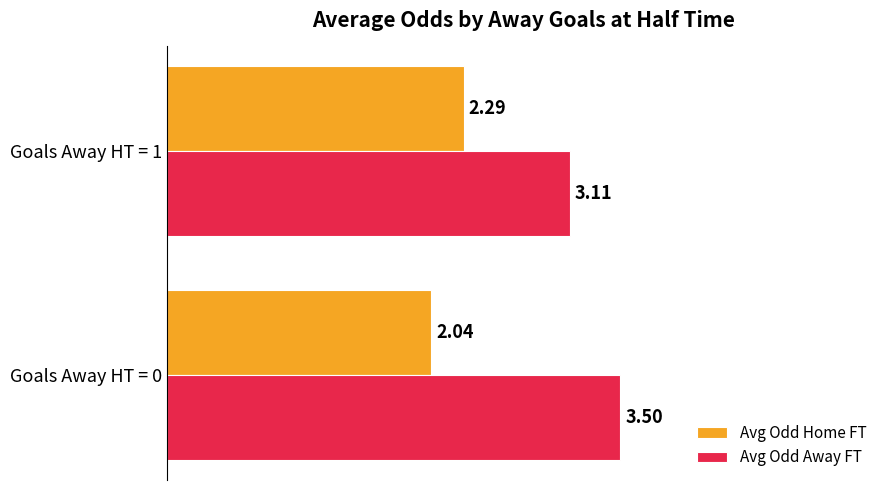

What is the sum of the Avg Odd Away FT values at Goals Away HT = 1 and Goals Away HT = 0?

6.6